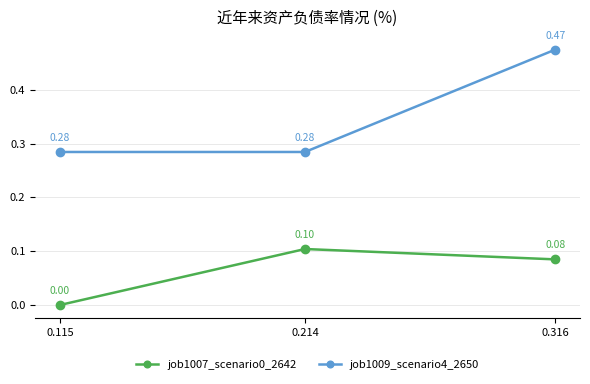

Which category has the lowest value across all series?

0.115